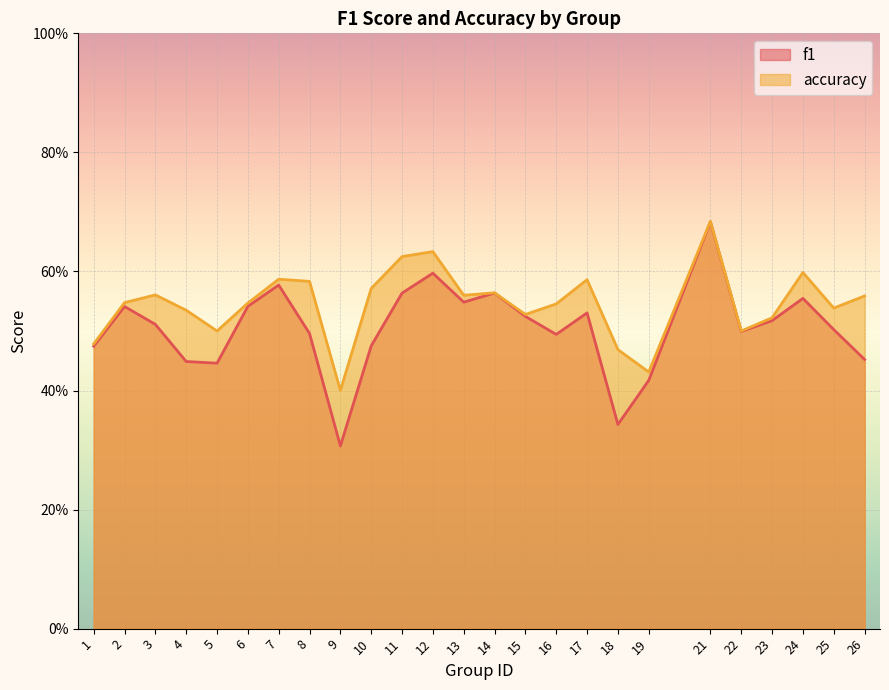

What is the spread (max minus min) of values at 11?

0.1